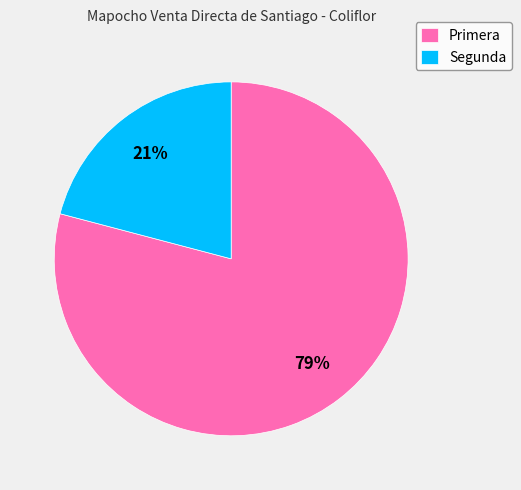

What percentage is the Segunda slice, to the nearest percent?

21%